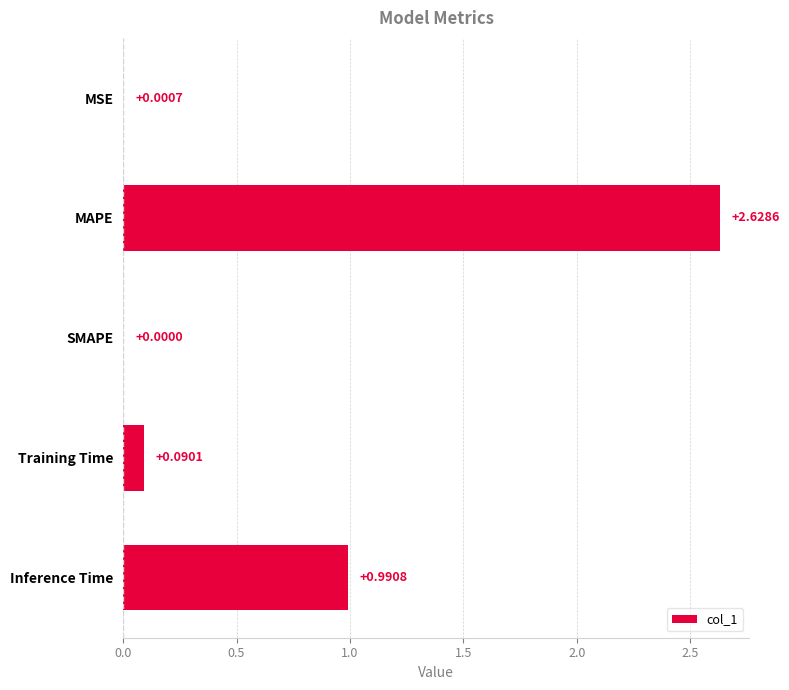

Which has a higher value, MAPE or SMAPE?

MAPE